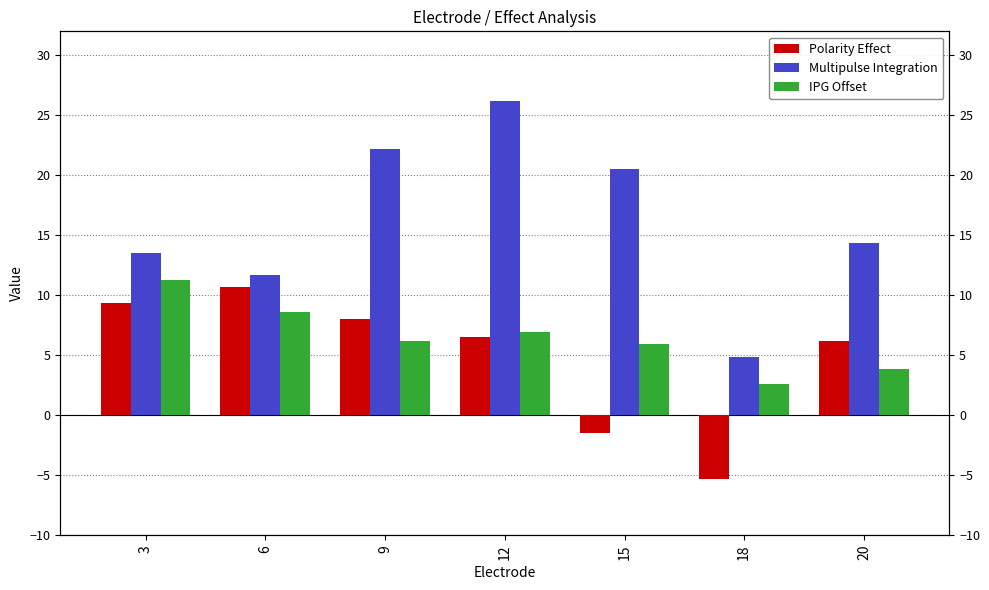

Rank the series at 20 from highest to lowest value.

Multipulse Integration, Polarity Effect, IPG Offset